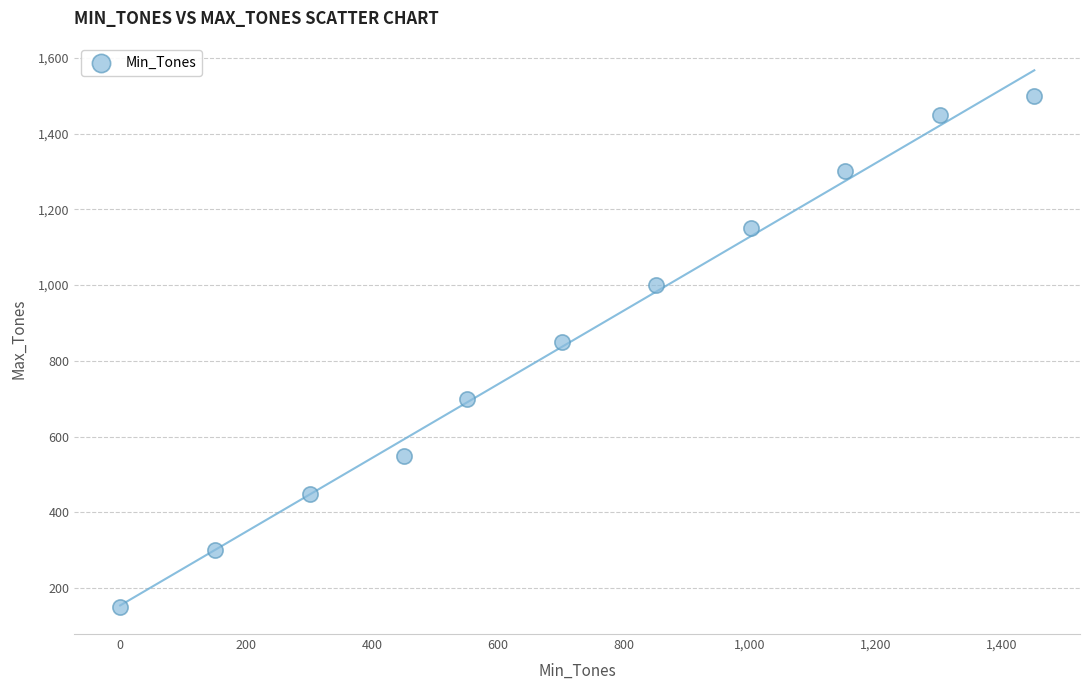

What is the range of X values (max minus min)?

1451